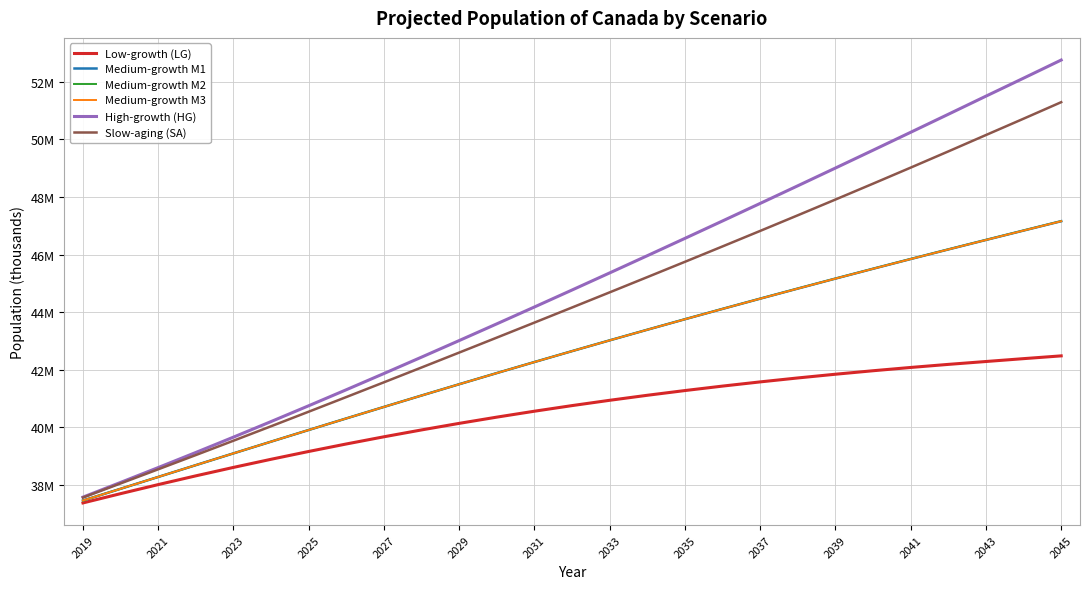

Which series has the largest range (max minus min)?

High-growth (HG)